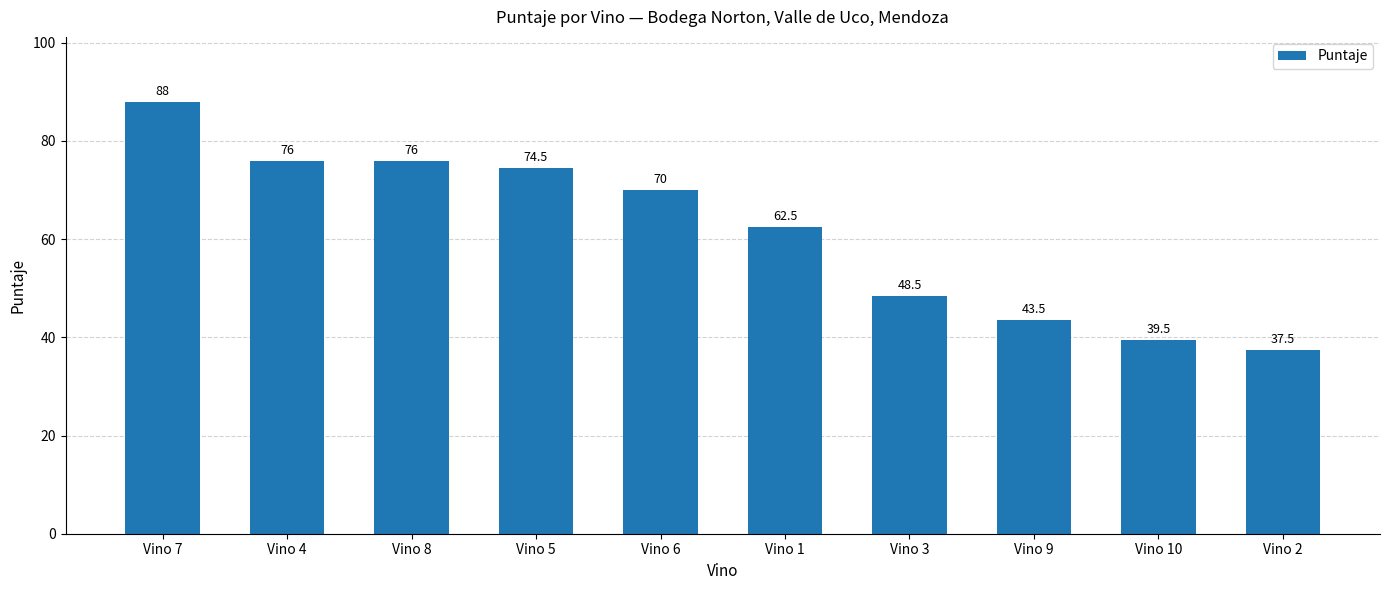

True or false: the data shows 56.8 at Vino 2.

False